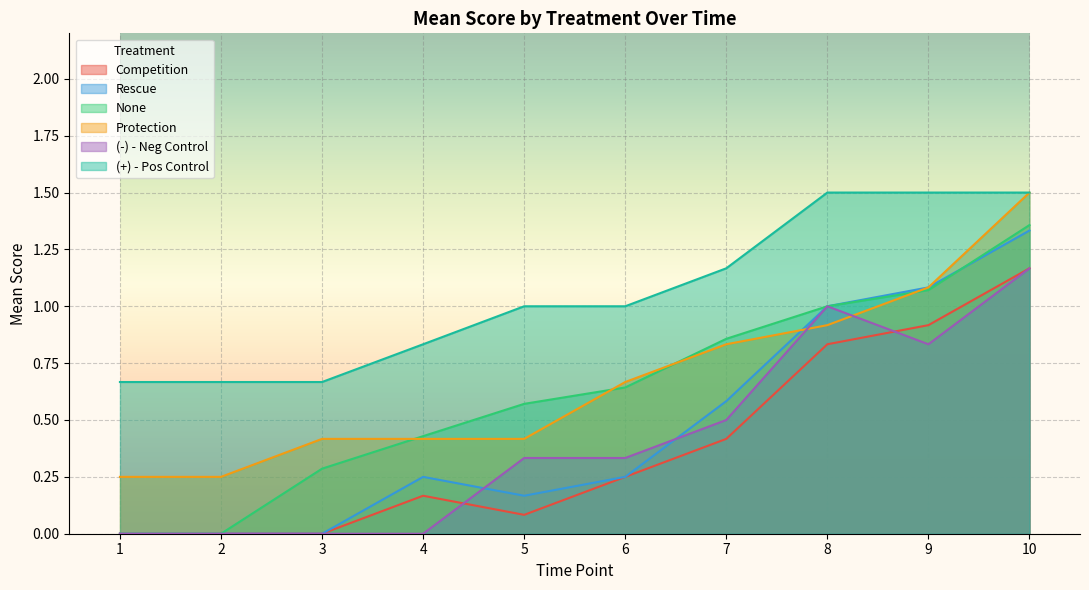

How many lines are shown in the chart?

6